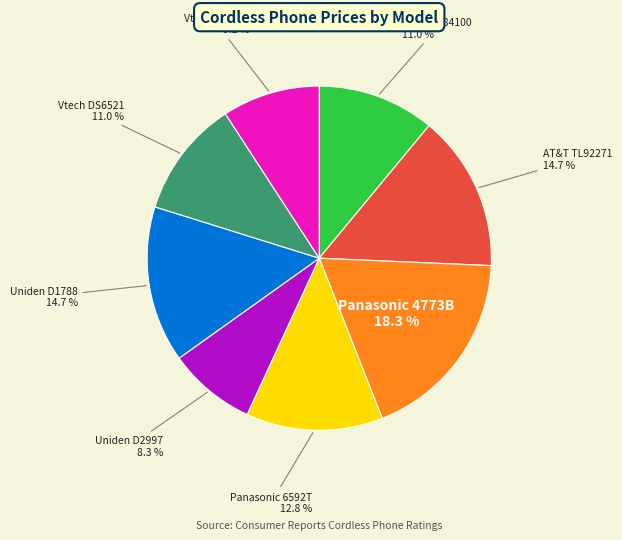

How many slices are in this pie chart?

8